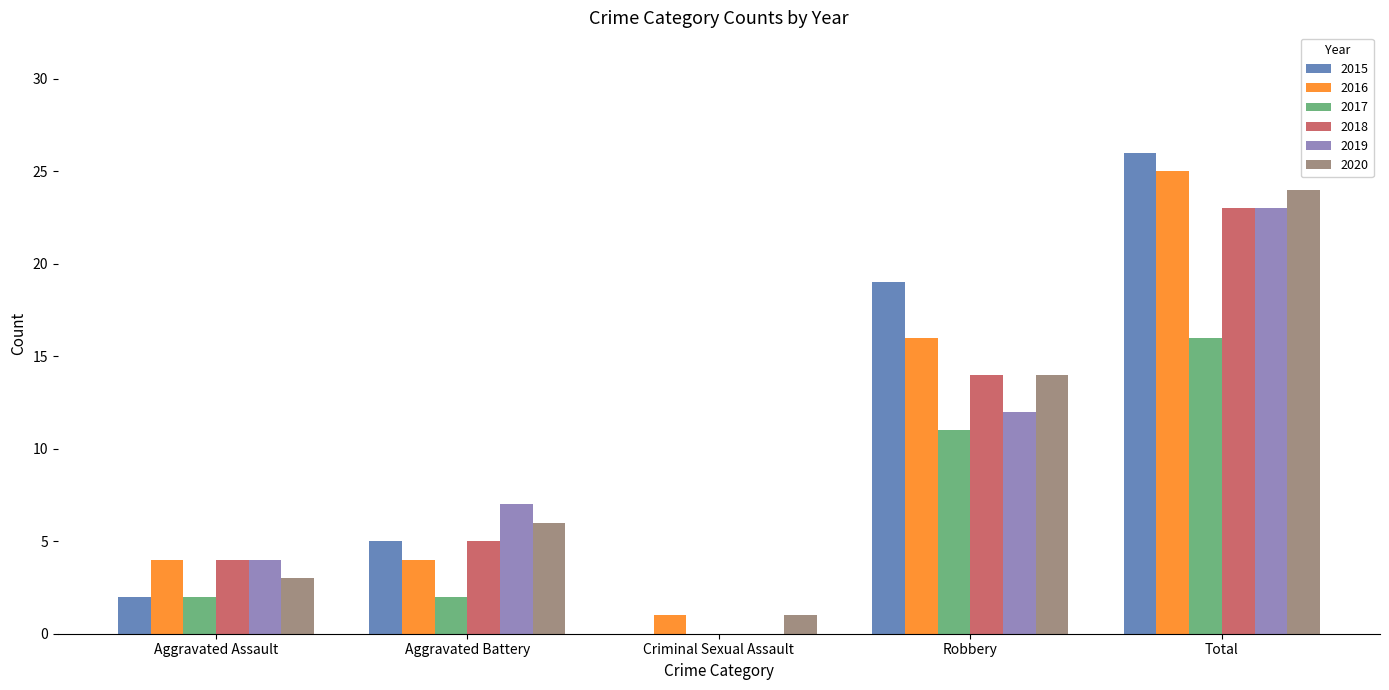

Count the number of data series in this chart.

6